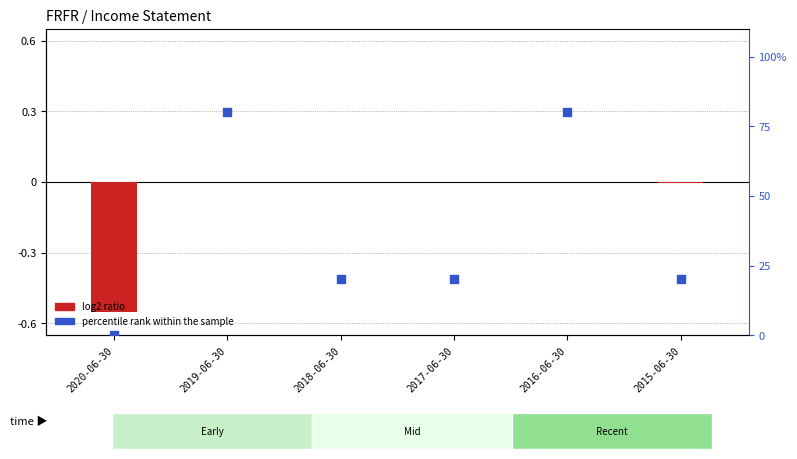

At how many categories does at least one series exceed 22?

2